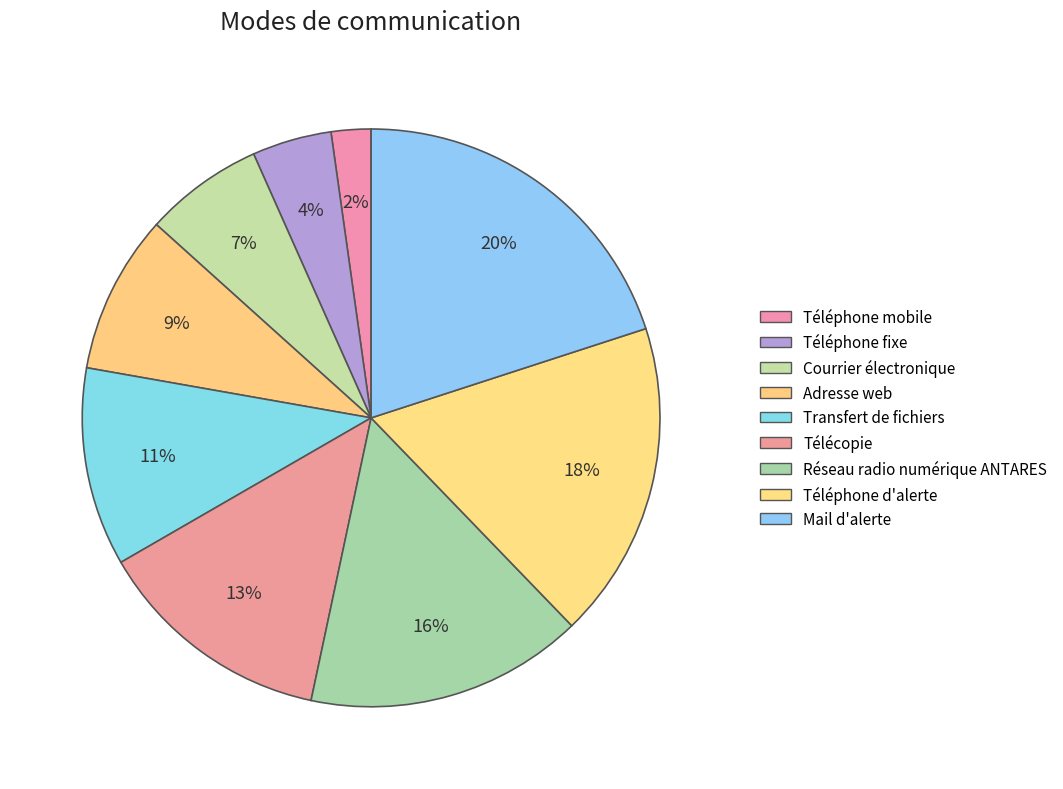

To the nearest percent, what portion does Téléphone d'alerte represent?

18%